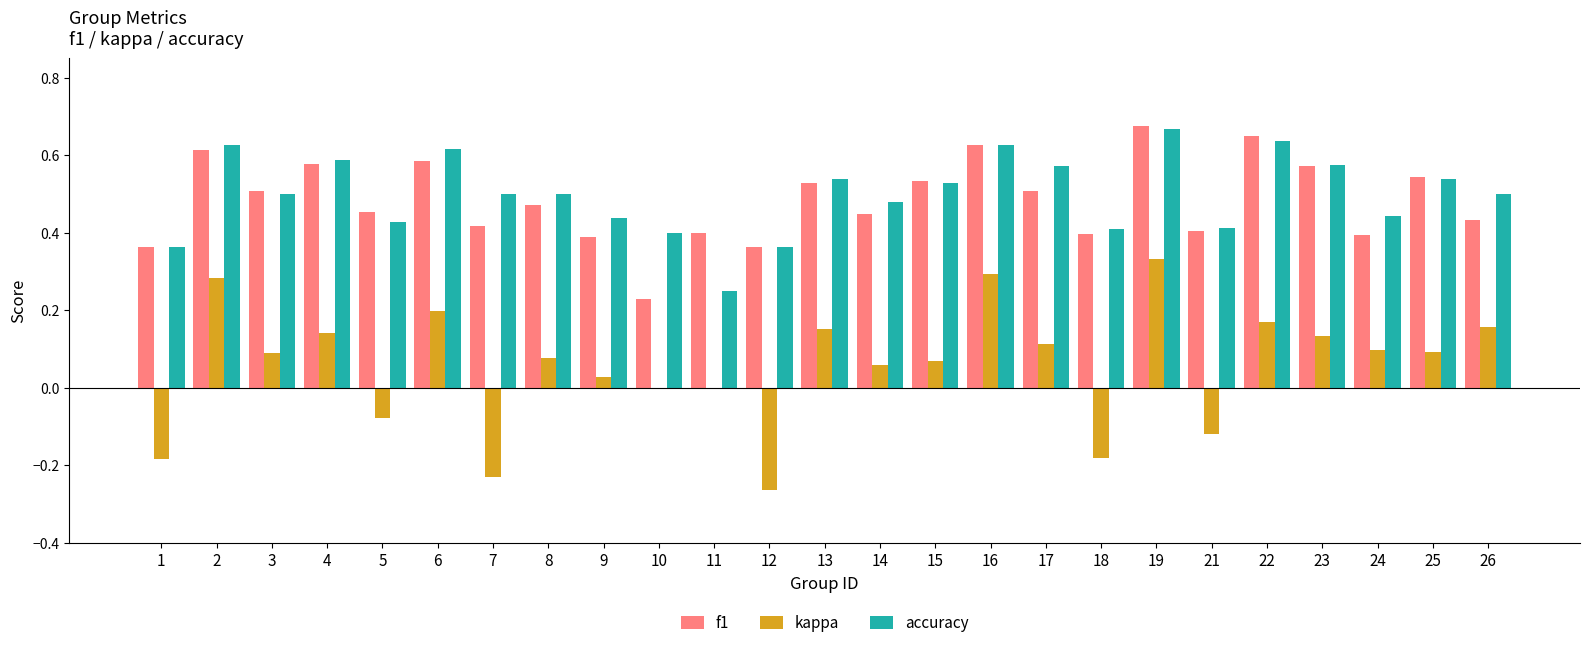

What is the total value across all series at 14?

1.0